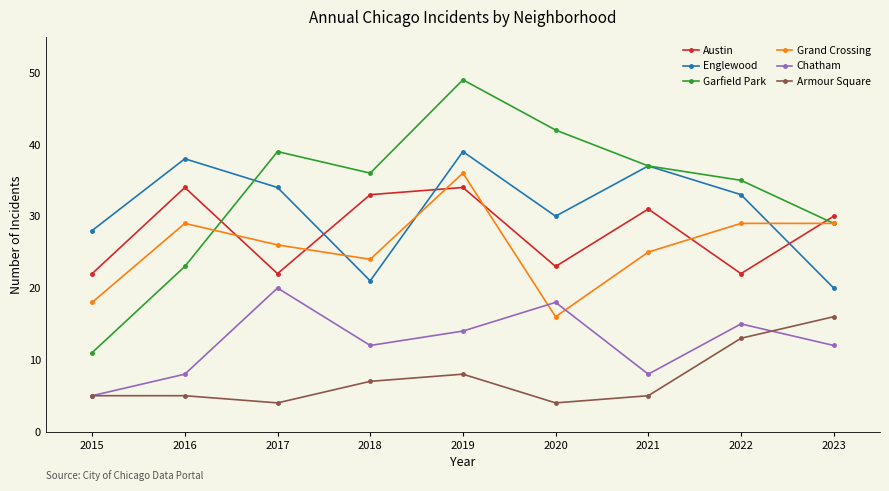

What are all the series names shown in the legend?

Austin, Englewood, Garfield Park, Grand Crossing, Chatham, Armour Square